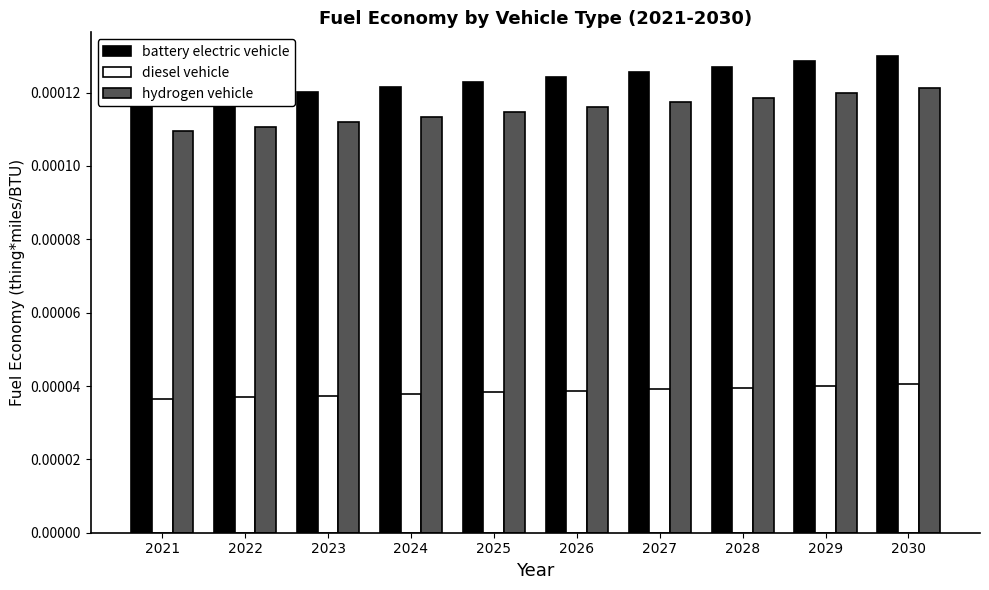

How many hydrogen vehicle values are between 0 and 1?

10